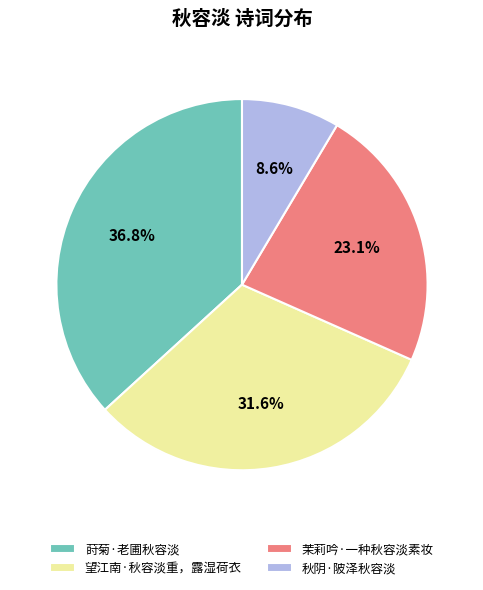

What is the largest slice in the pie chart?

莳菊·老圃秋容淡